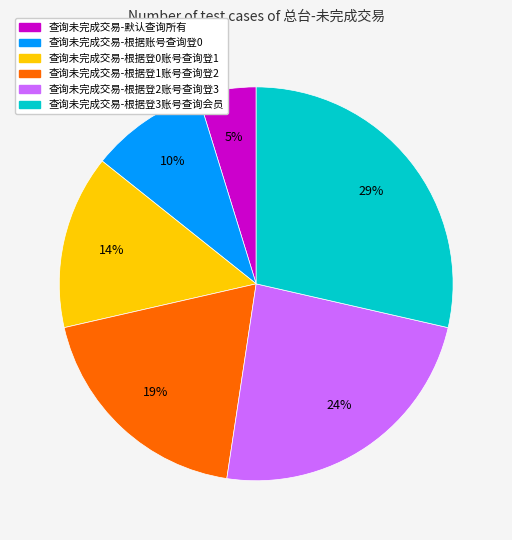

Rank the categories by value from lowest to highest.

查询未完成交易-默认查询所有, 查询未完成交易-根据账号查询登0, 查询未完成交易-根据登0账号查询登1, 查询未完成交易-根据登1账号查询登2, 查询未完成交易-根据登2账号查询登3, 查询未完成交易-根据登3账号查询会员